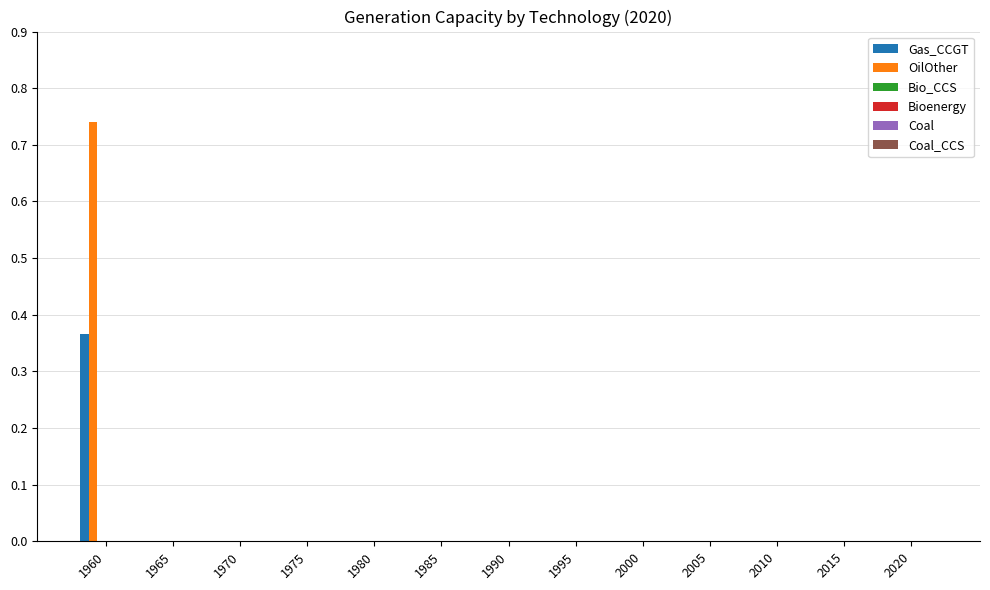

Which category has the lowest value in the OilOther series?

1965